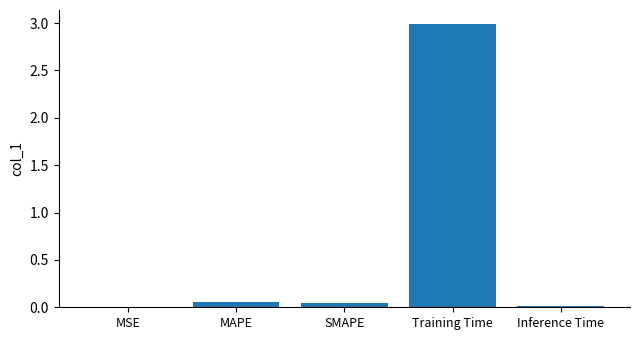

True or false: the data shows 5.0 at Training Time.

False